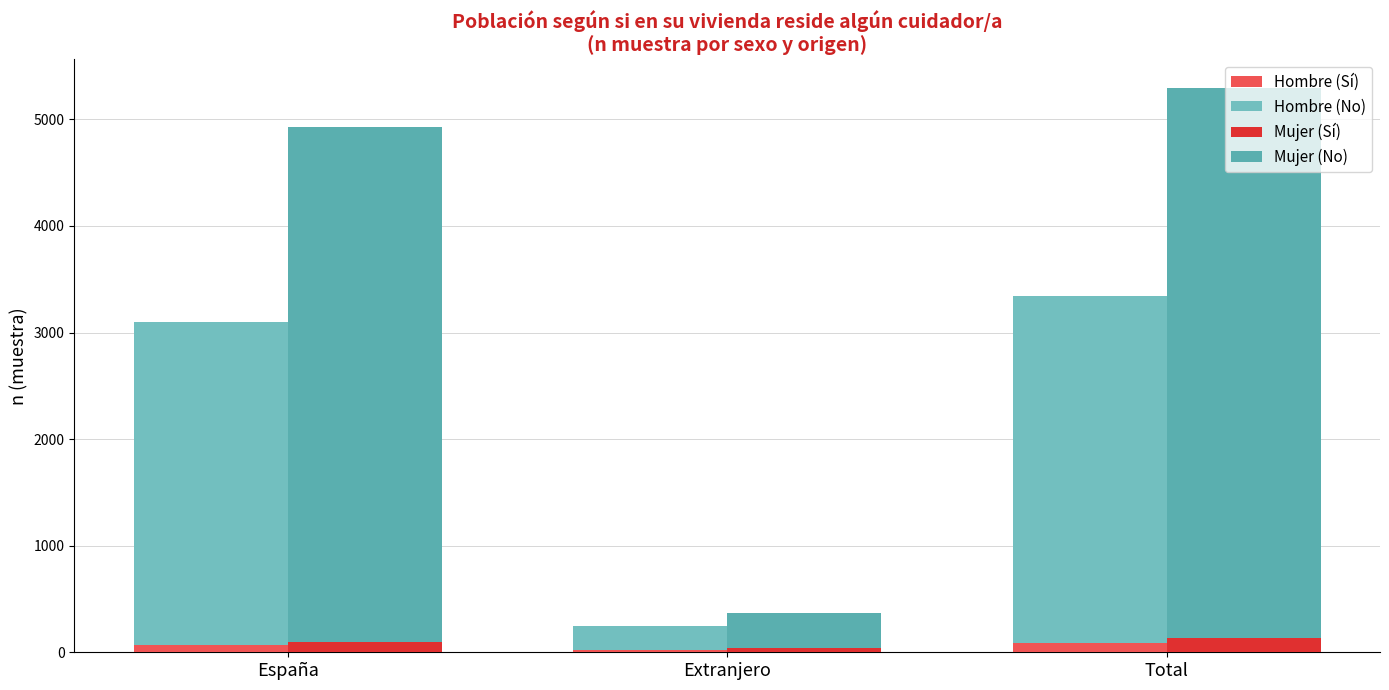

At which category is the sum across all series the highest?

Total